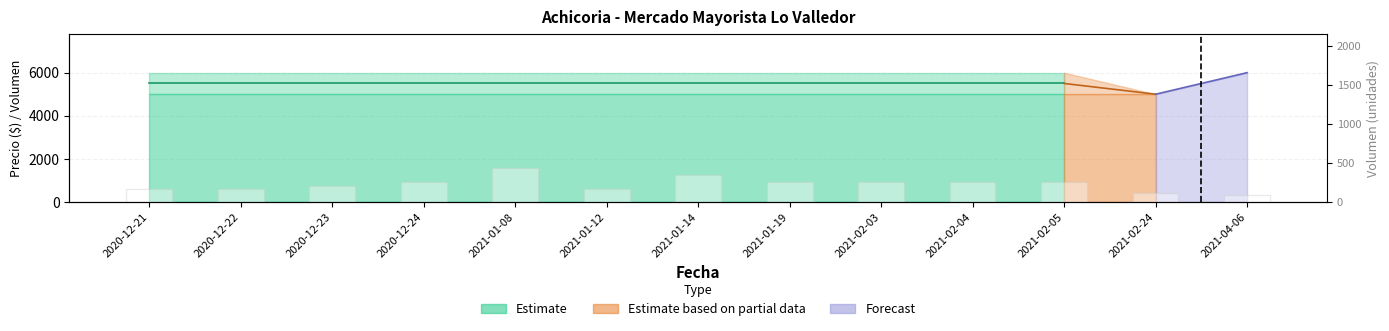

What is the label of the 2nd bar from the left?

2020-12-22